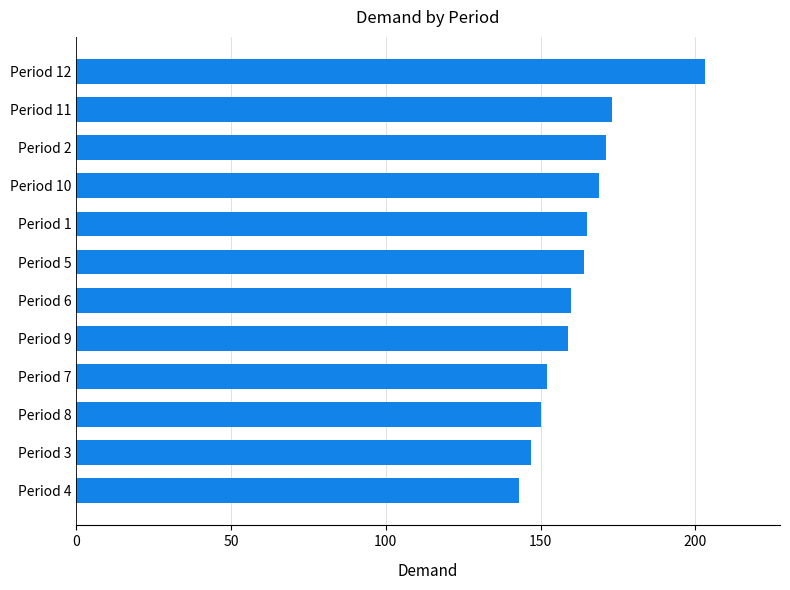

What is the ratio of the value at Period 2 to the value at Period 1?

1.0